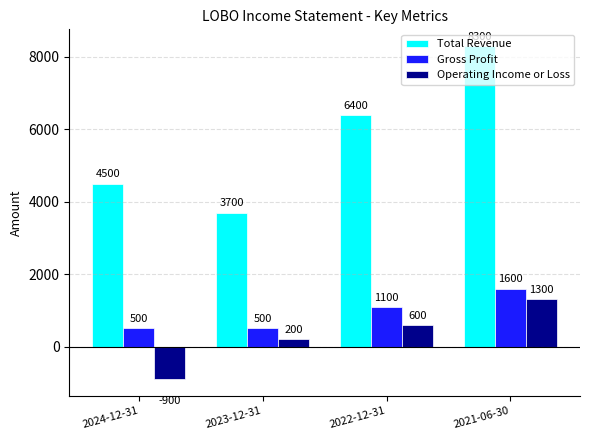

At which label is Total Revenue closest to 6000?

2022-12-31